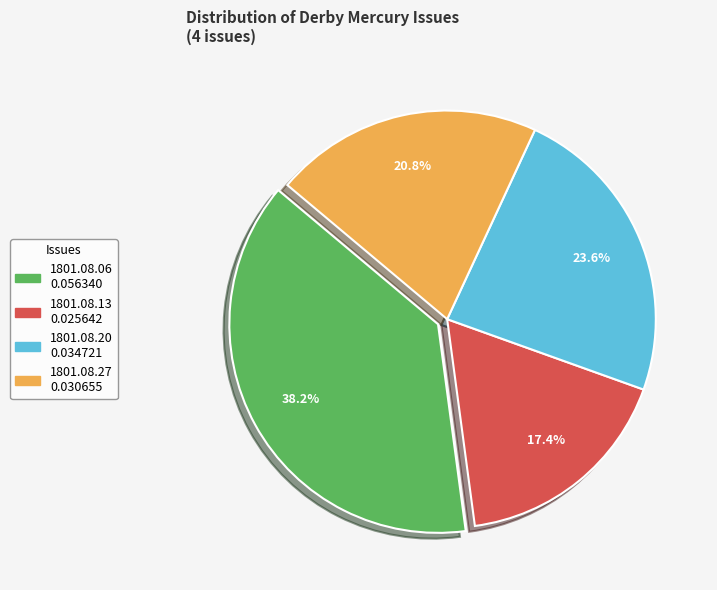

Is there any slice that represents more than half of the pie?

No